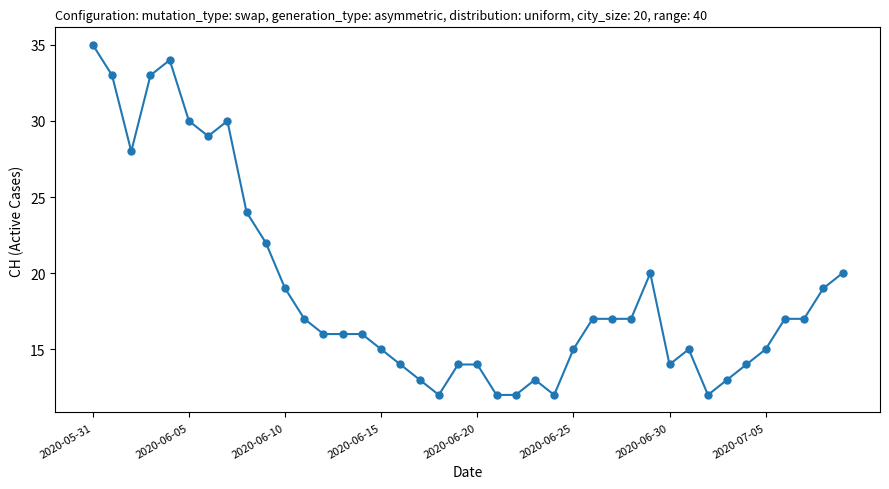

What is the smallest value displayed?

12